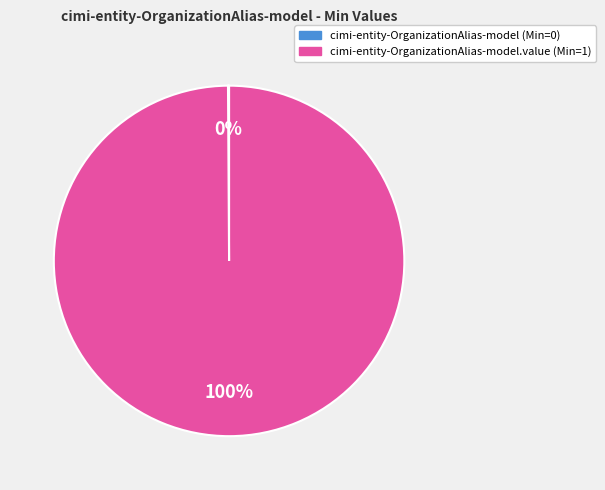

To the nearest percent, what is the average slice percentage?

50%